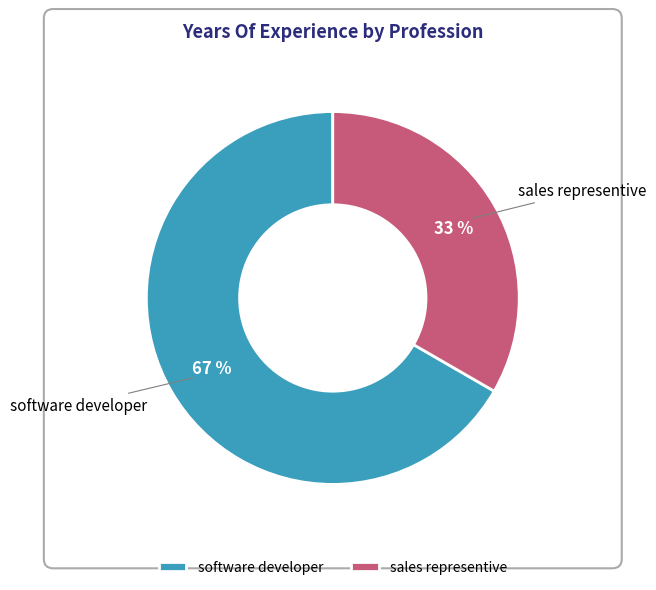

Combined, do software developer and sales representive account for over 50%?

Yes